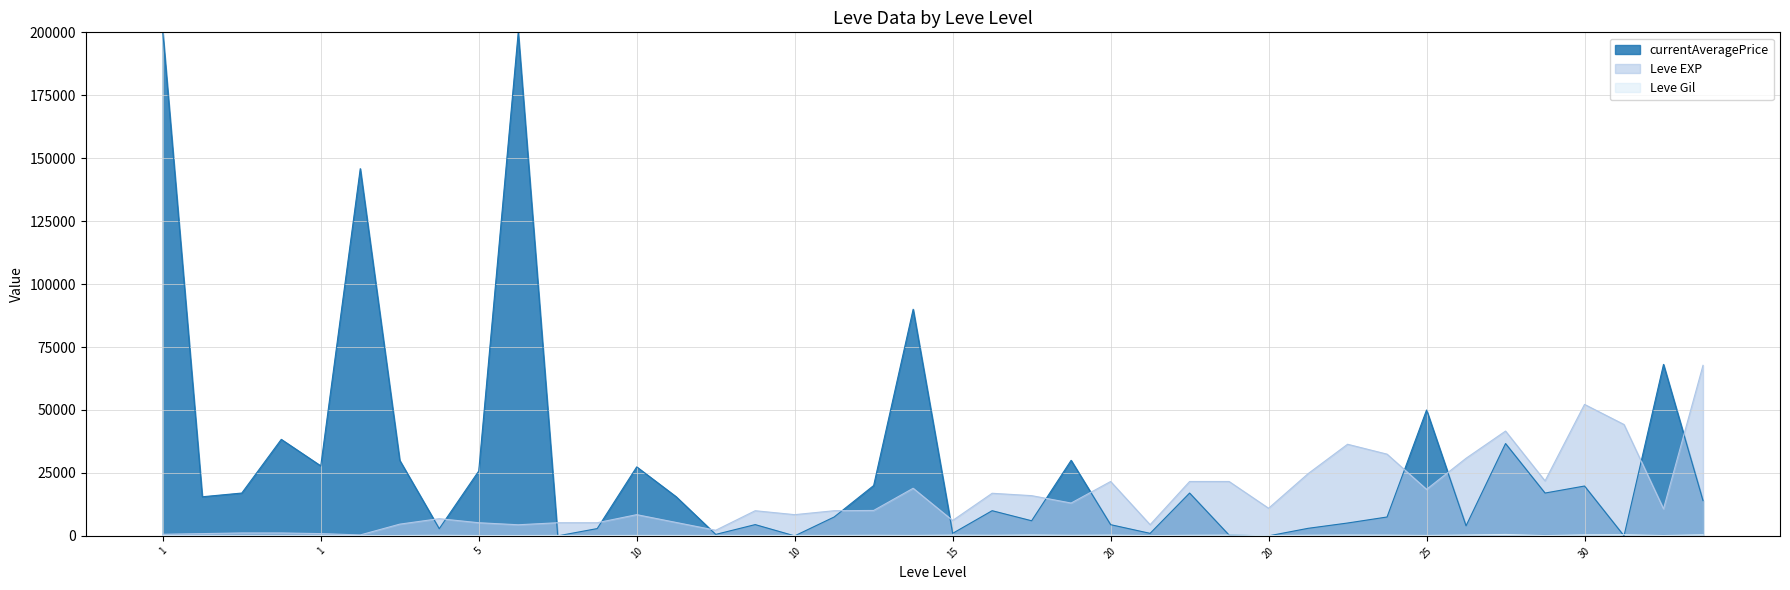

True or false: Leve EXP and Leve Gil intersect in this chart.

False